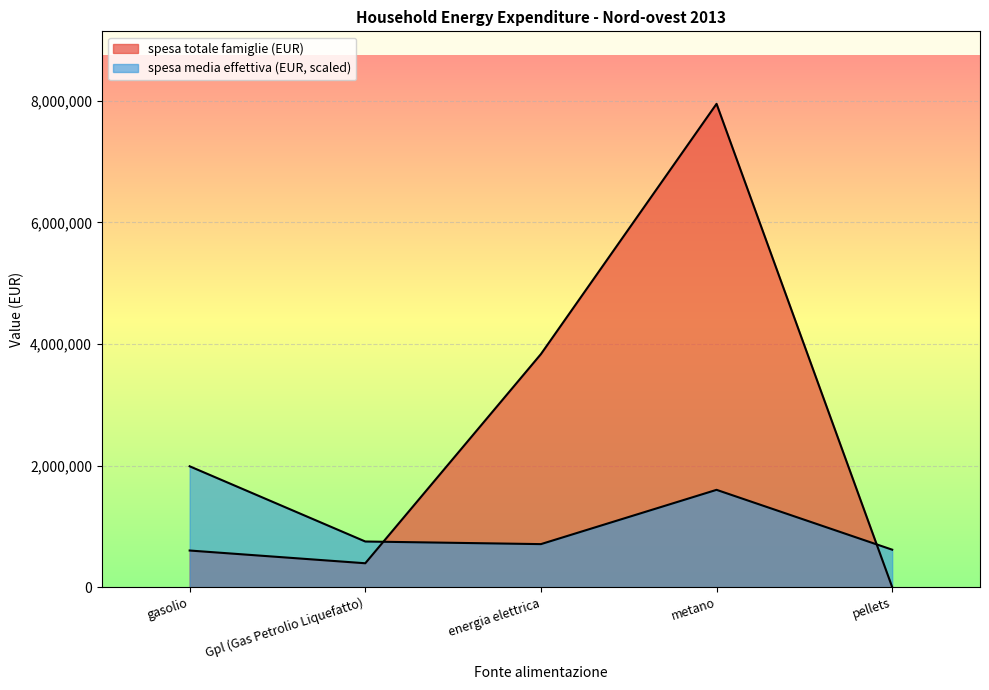

How many metano values are between 1190 and 7951588?

2